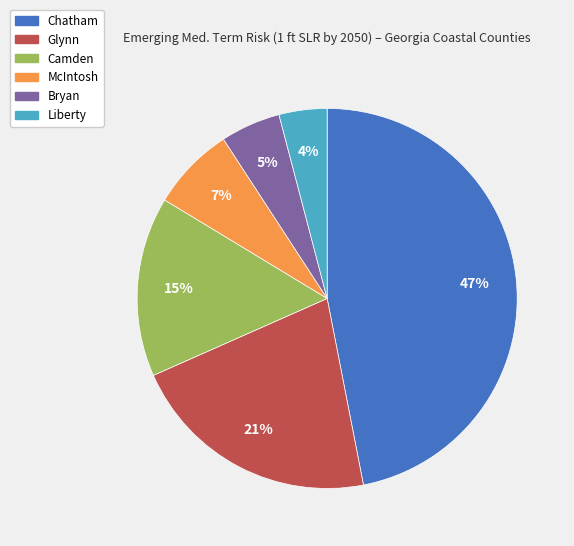

Is McIntosh the majority of the pie?

No